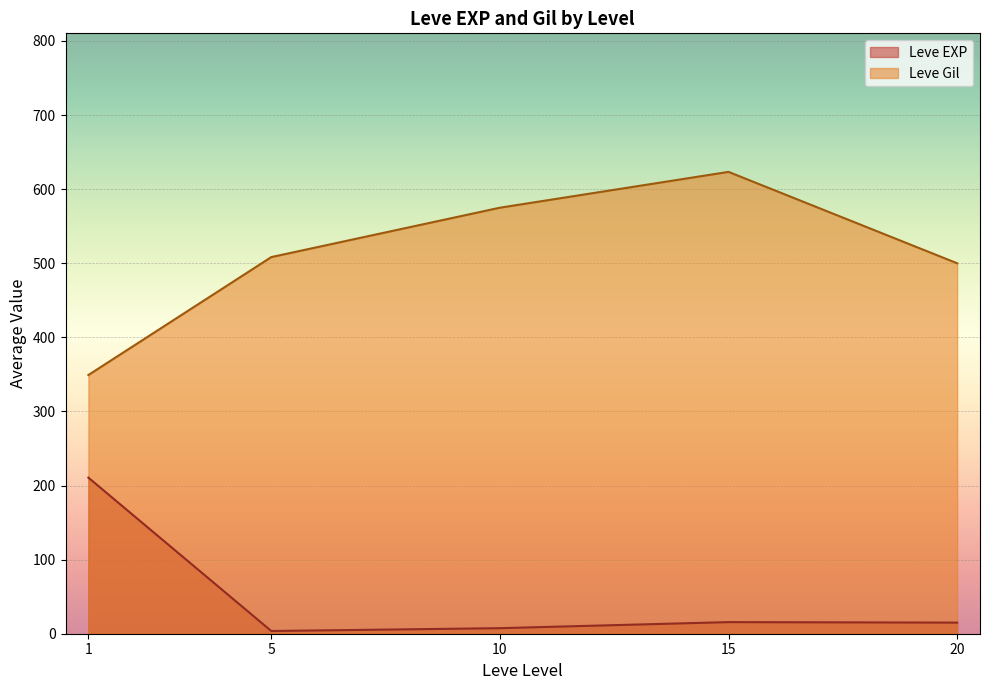

How many lines are shown in the chart?

2